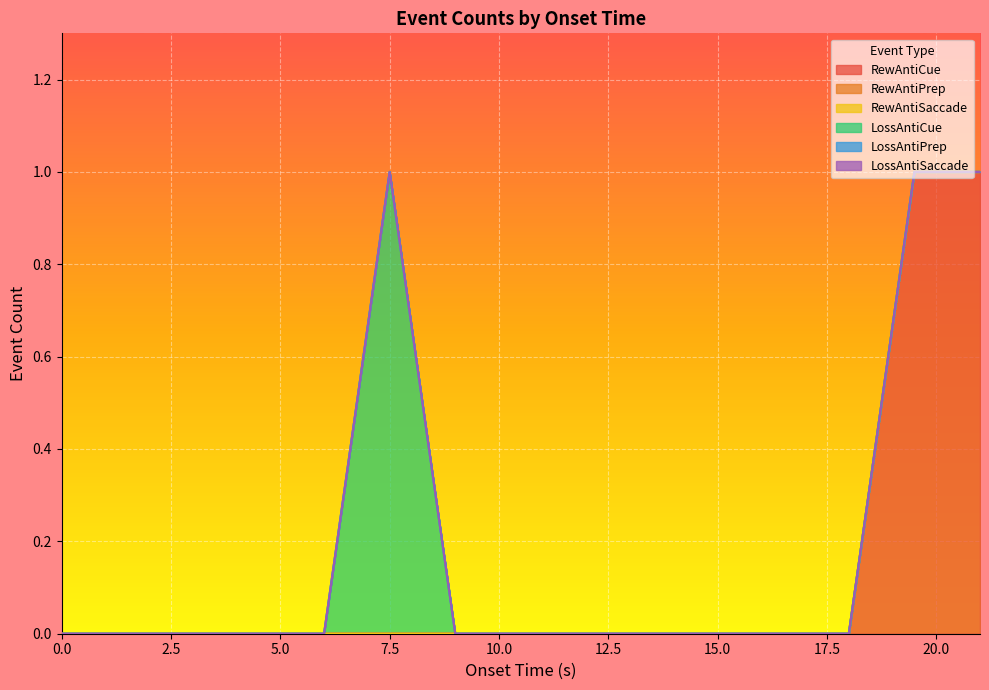

True or false: LossAntiSaccade and RewAntiCue intersect in this chart.

False